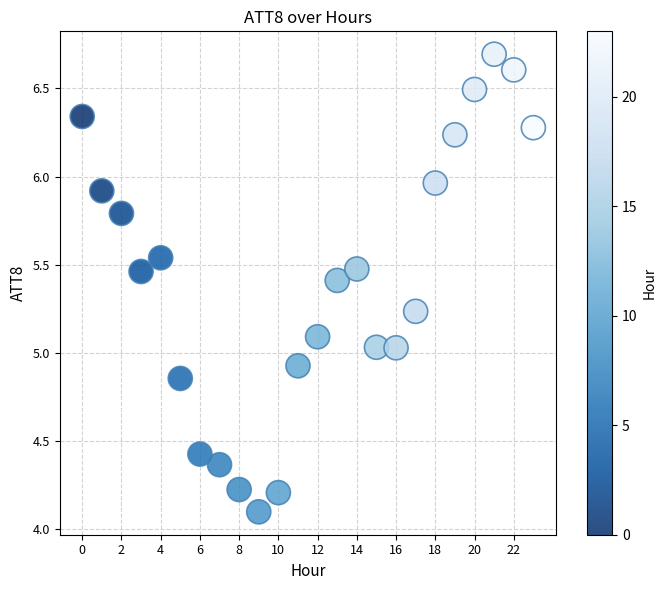

What is the range of Y values (max minus min)?

2.6